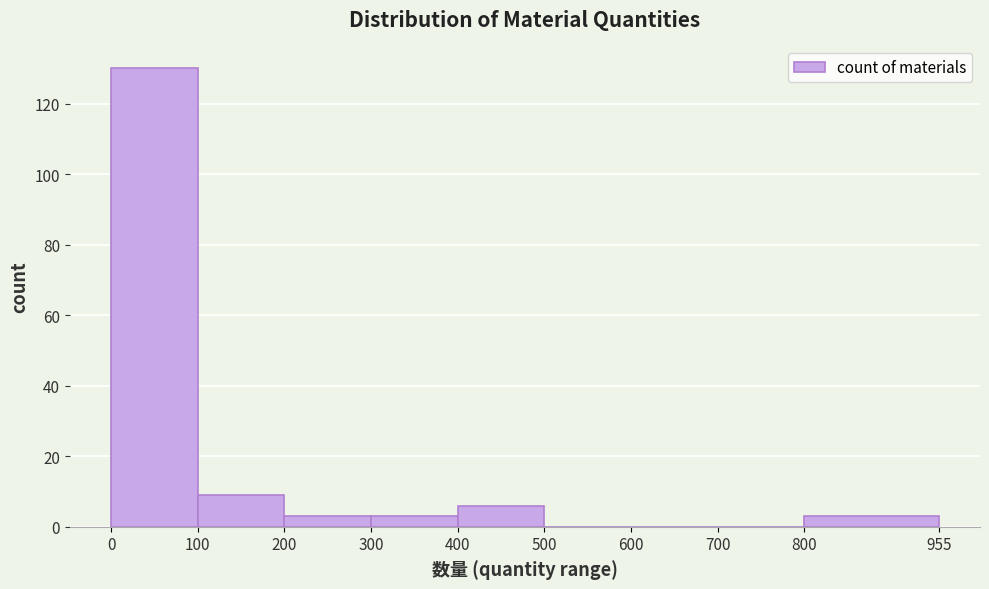

Which range on the x-axis has the tallest bar?

0 to 100